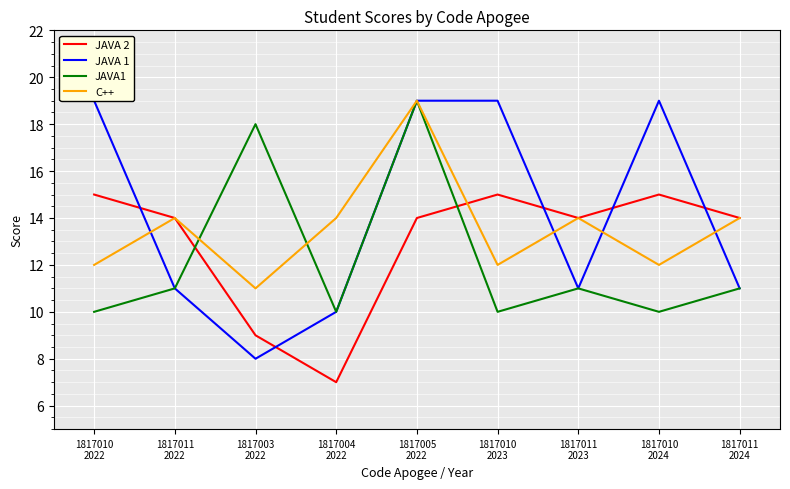

What position from the right is 1817005
2022?

5